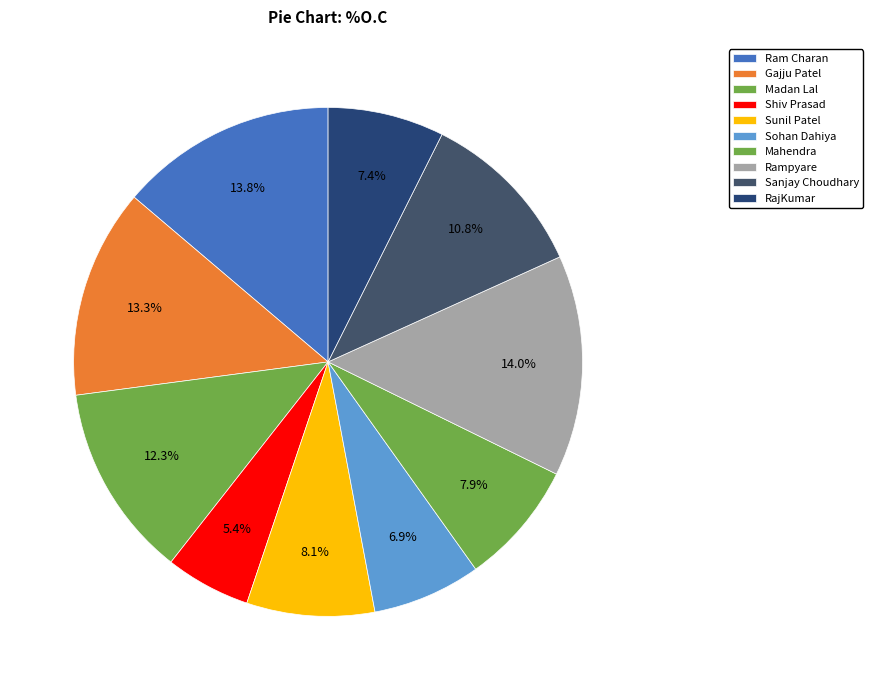

Does any single category account for the majority?

No